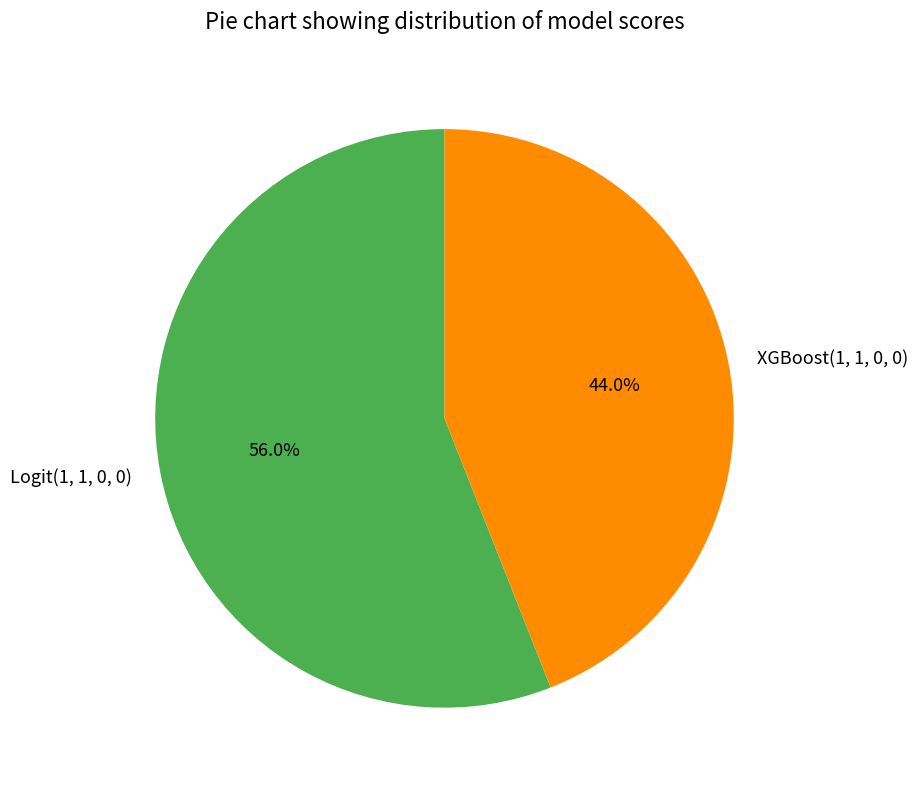

Do XGBoost(1, 1, 0, 0) and Logit(1, 1, 0, 0) together represent more than half of the pie?

Yes